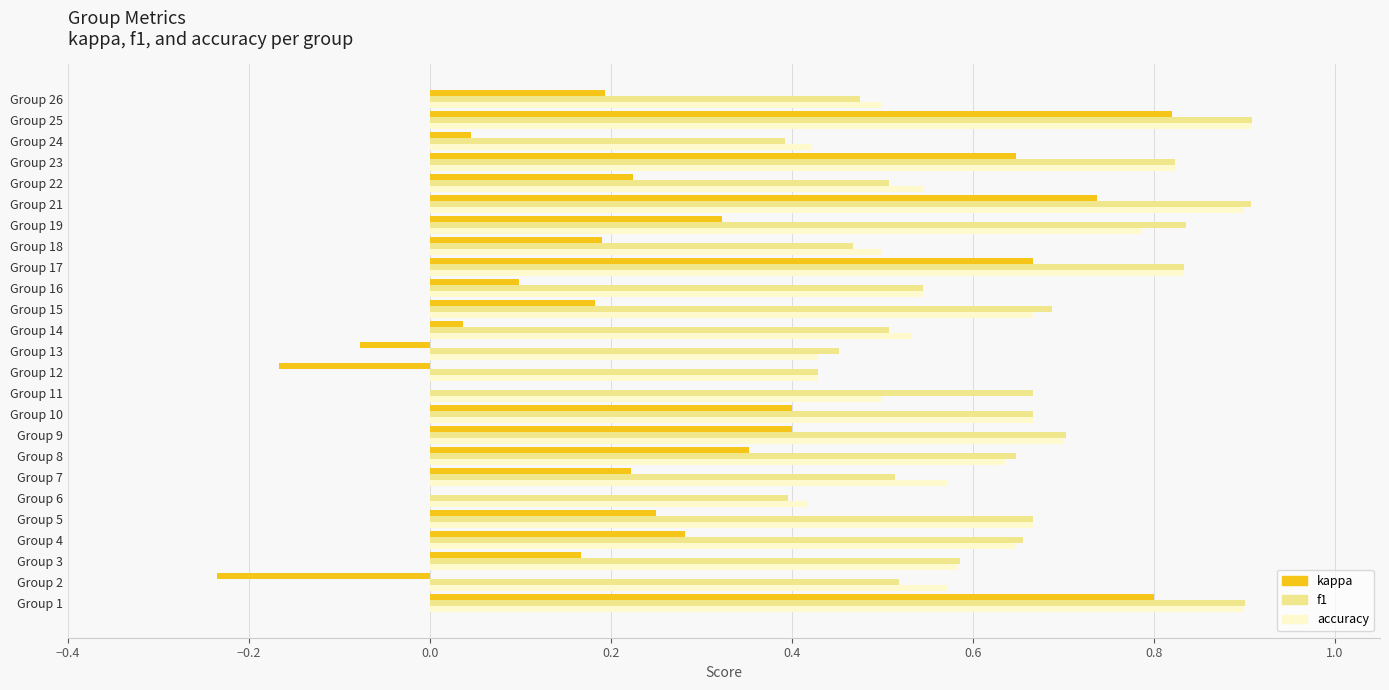

What is the maximum value shown in the chart?

0.9